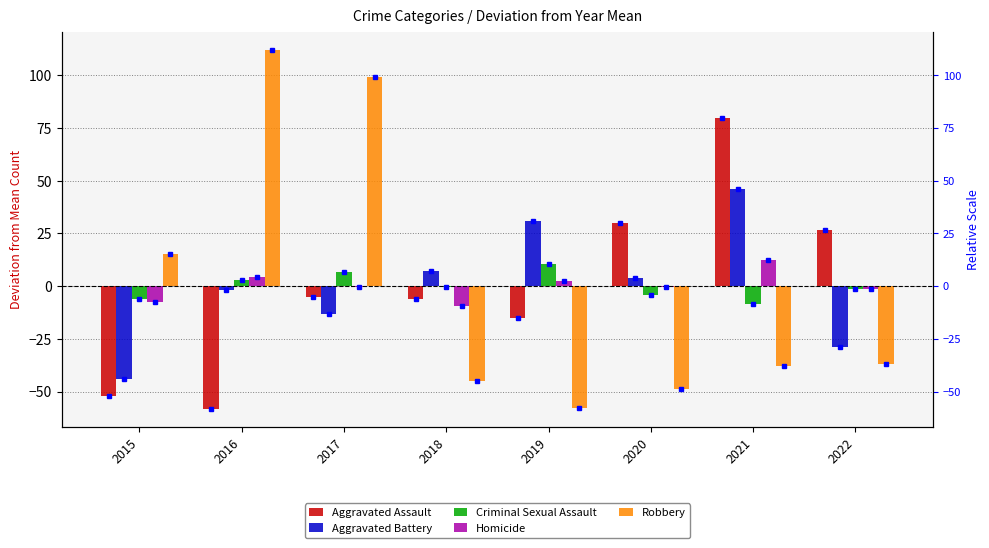

At 2020, list the series in order from smallest to largest.

Robbery, Criminal Sexual Assault, Homicide, Aggravated Battery, Aggravated Assault